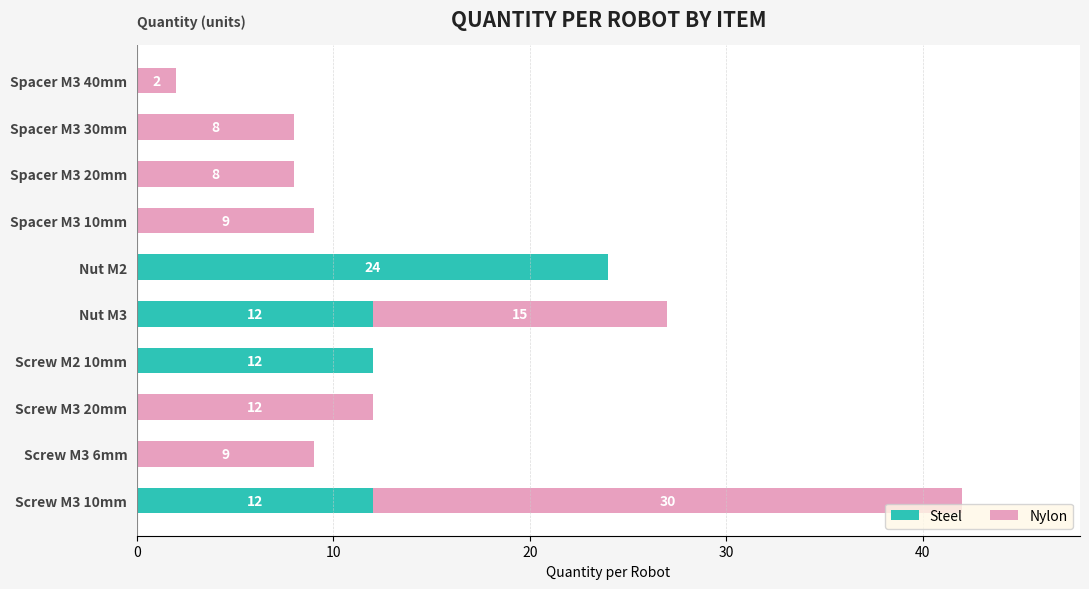

What is the highest value of the Steel series?

24